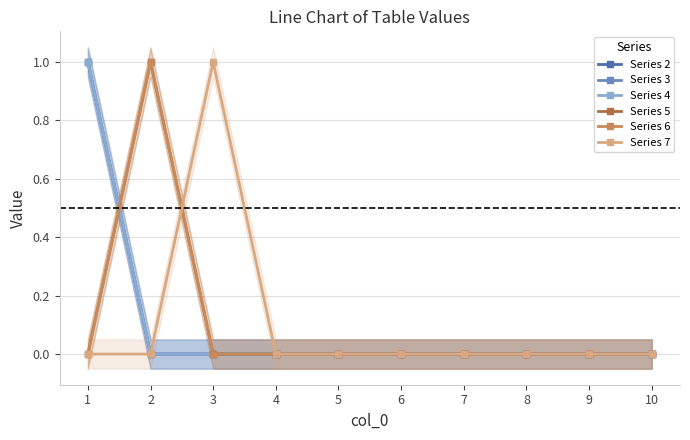

What are all the series names shown in the legend?

Series 2, Series 3, Series 4, Series 5, Series 6, Series 7